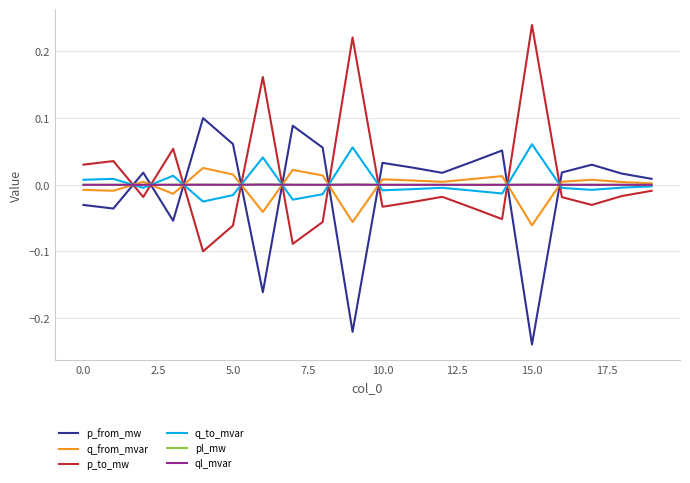

Which category has the highest value across all series?

15.0